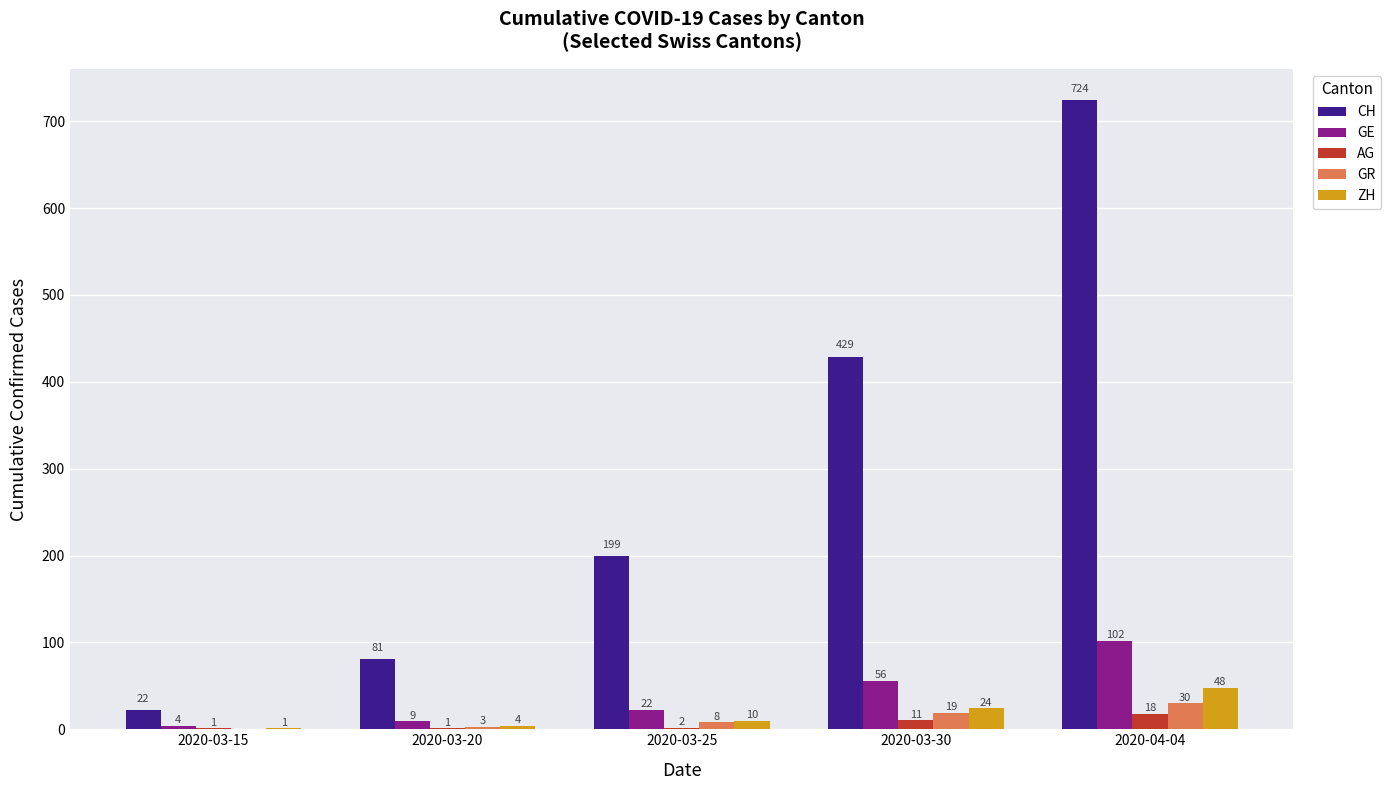

How many groups of bars are there?

5